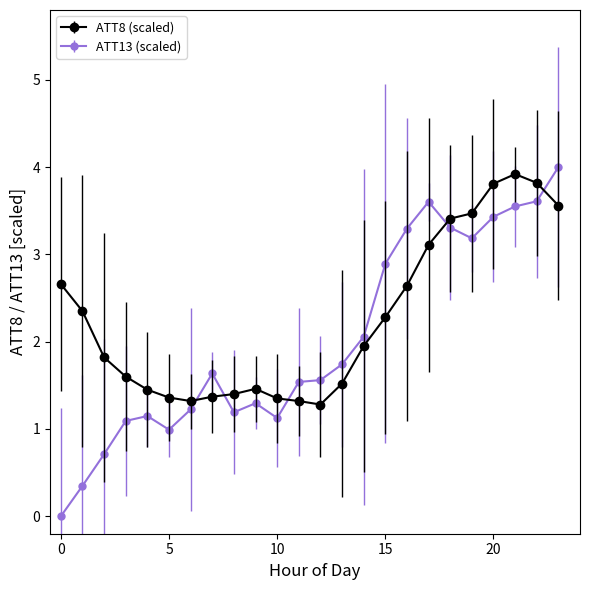

What is the sum of all ATT8 (scaled) values?

54.2